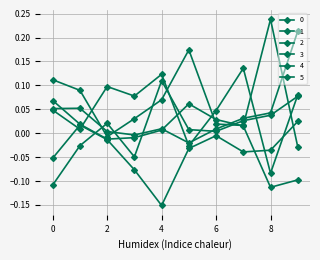

Does the chart have visible grid lines?

Yes